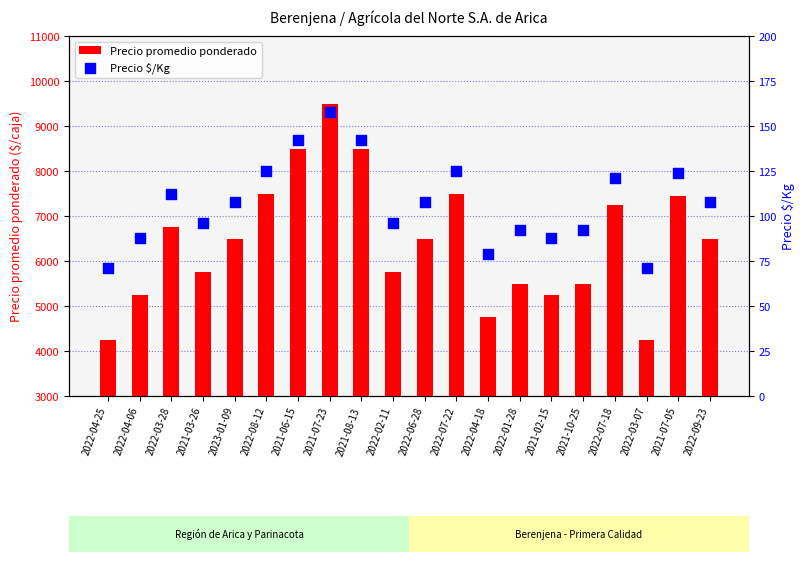

Which series contains the lowest Y value?

Precio $/Kg